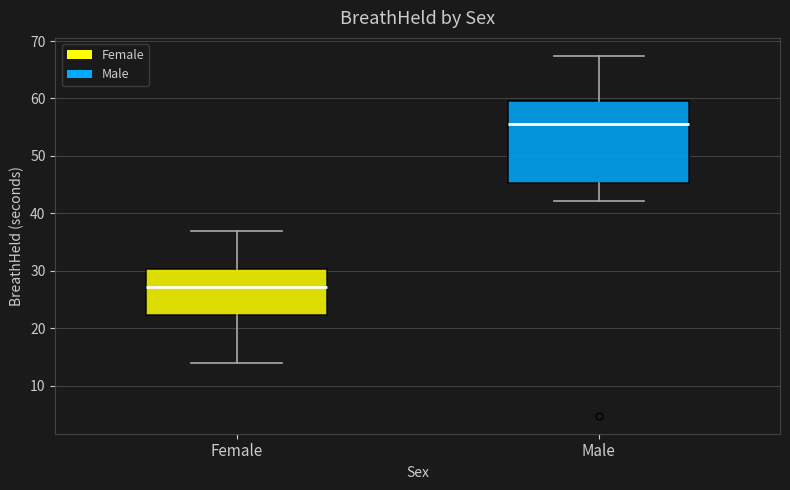

Comparing the boxes themselves (not the whiskers), which one is the tallest?

Male